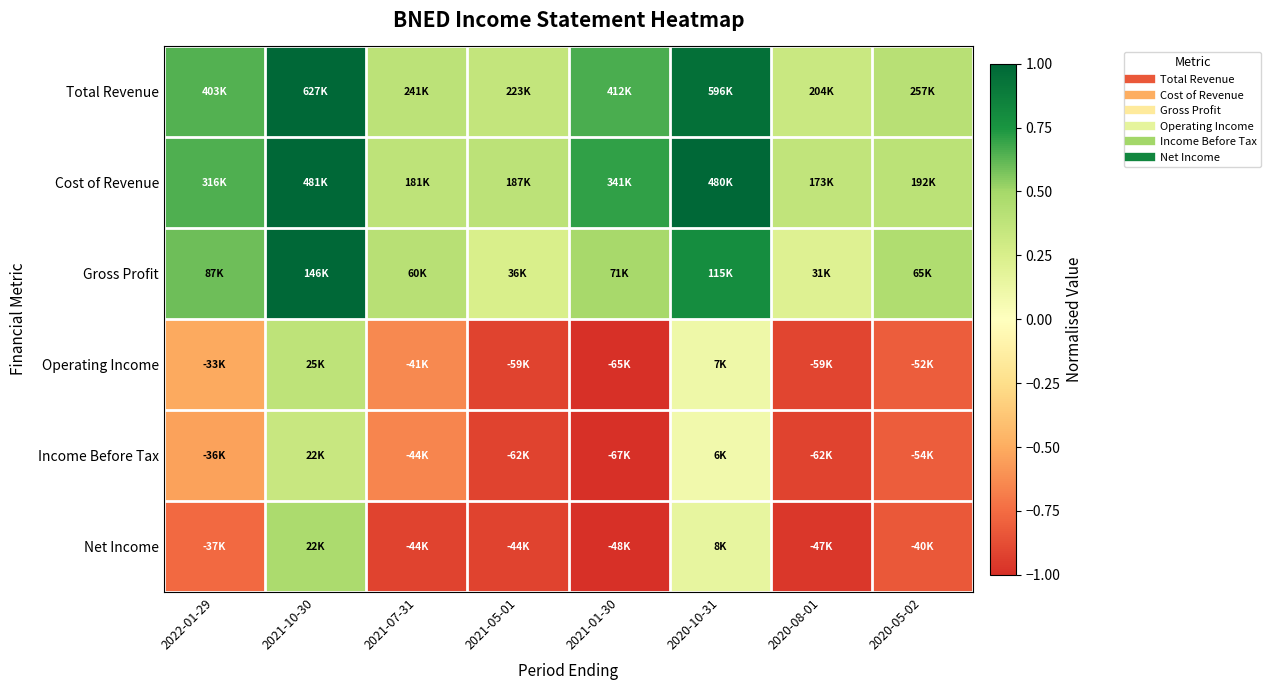

Reading left to right, extract all data points from this chart.

Total Revenue: 2022-01-29=0.6	2021-10-30=1.0	2021-07-31=0.4	2021-05-01=0.4	2021-01-30=0.7	2020-10-31=0.9	2020-08-01=0.3	2020-05-02=0.4
Cost of Revenue: 2022-01-29=0.7	2021-10-30=1.0	2021-07-31=0.4	2021-05-01=0.4	2021-01-30=0.7	2020-10-31=1.0	2020-08-01=0.4	2020-05-02=0.4
Gross Profit: 2022-01-29=0.6	2021-10-30=1.0	2021-07-31=0.4	2021-05-01=0.2	2021-01-30=0.5	2020-10-31=0.8	2020-08-01=0.2	2020-05-02=0.4
Operating Income: 2022-01-29=-0.5	2021-10-30=0.4	2021-07-31=-0.6	2021-05-01=-0.9	2021-01-30=-1.0	2020-10-31=0.1	2020-08-01=-0.9	2020-05-02=-0.8
Income Before Tax: 2022-01-29=-0.5	2021-10-30=0.3	2021-07-31=-0.7	2021-05-01=-0.9	2021-01-30=-1.0	2020-10-31=0.1	2020-08-01=-0.9	2020-05-02=-0.8
Net Income: 2022-01-29=-0.8	2021-10-30=0.5	2021-07-31=-0.9	2021-05-01=-0.9	2021-01-30=-1.0	2020-10-31=0.2	2020-08-01=-1.0	2020-05-02=-0.8